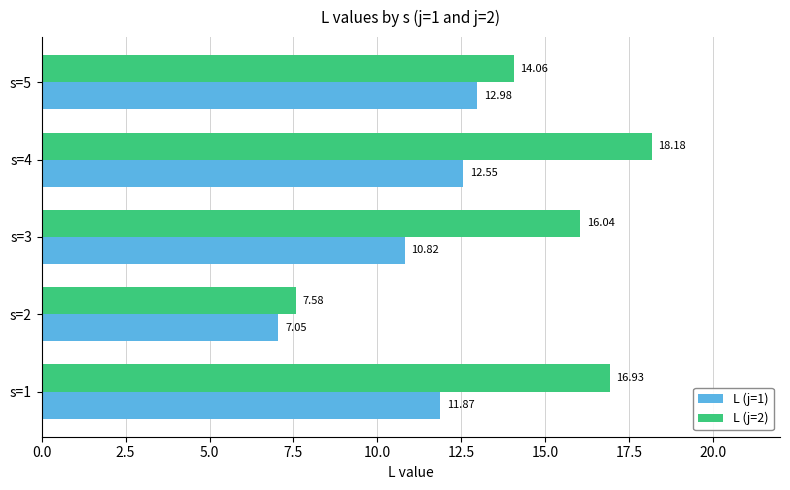

What are all the series names shown in the legend?

L (j=1), L (j=2)